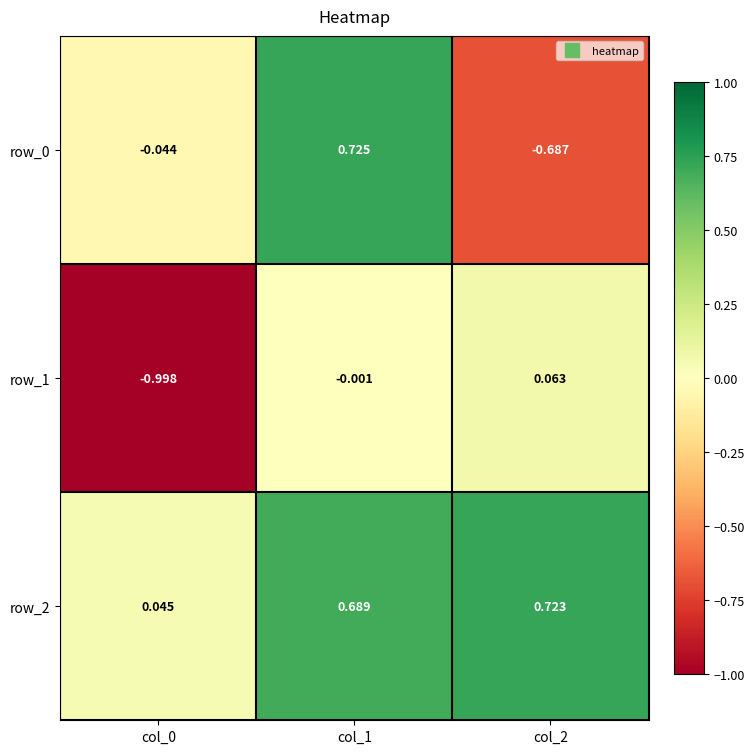

Is the value of row_1 at col_1 greater than the value of row_2 at col_0?

No